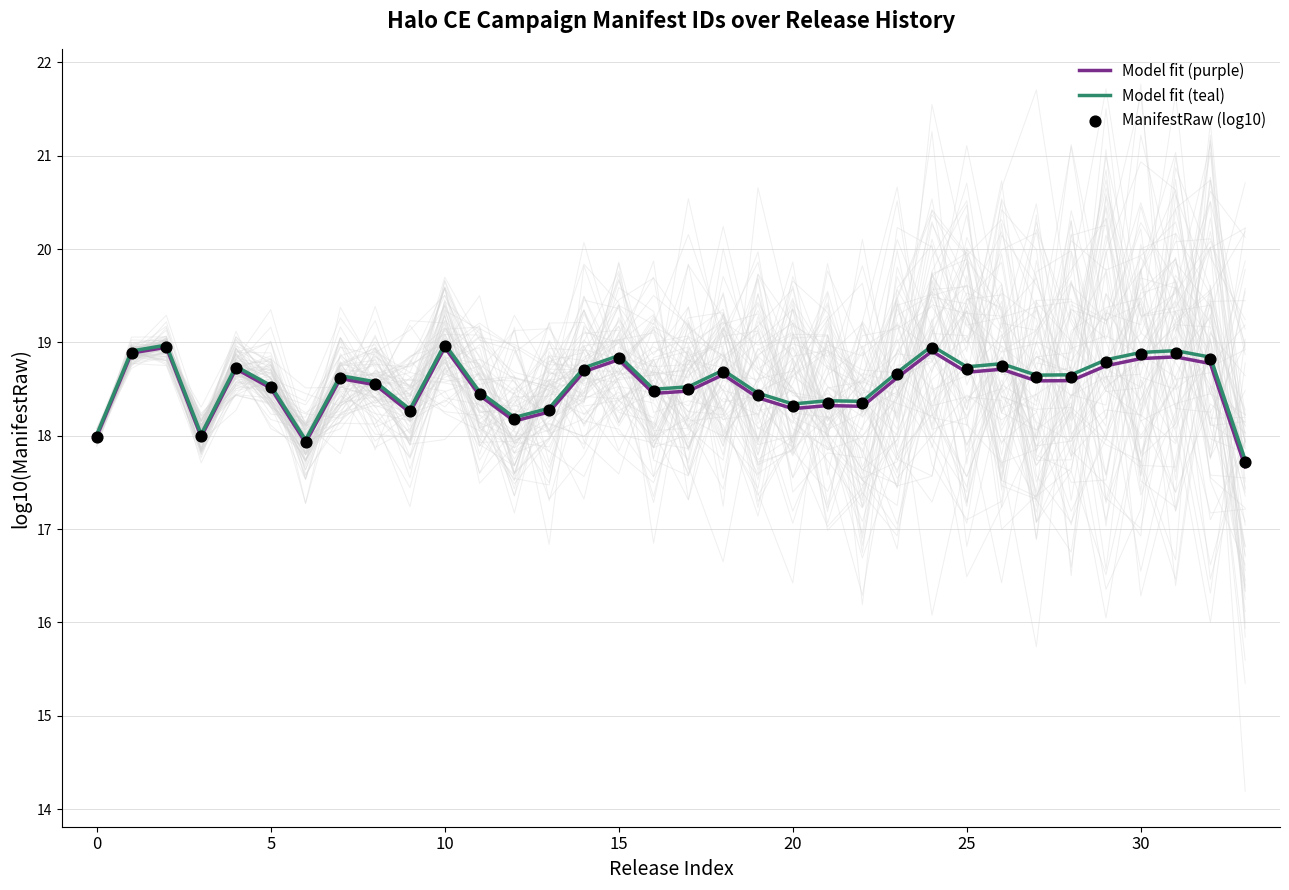

What is the minimum value for Model fit (teal)?

17.7